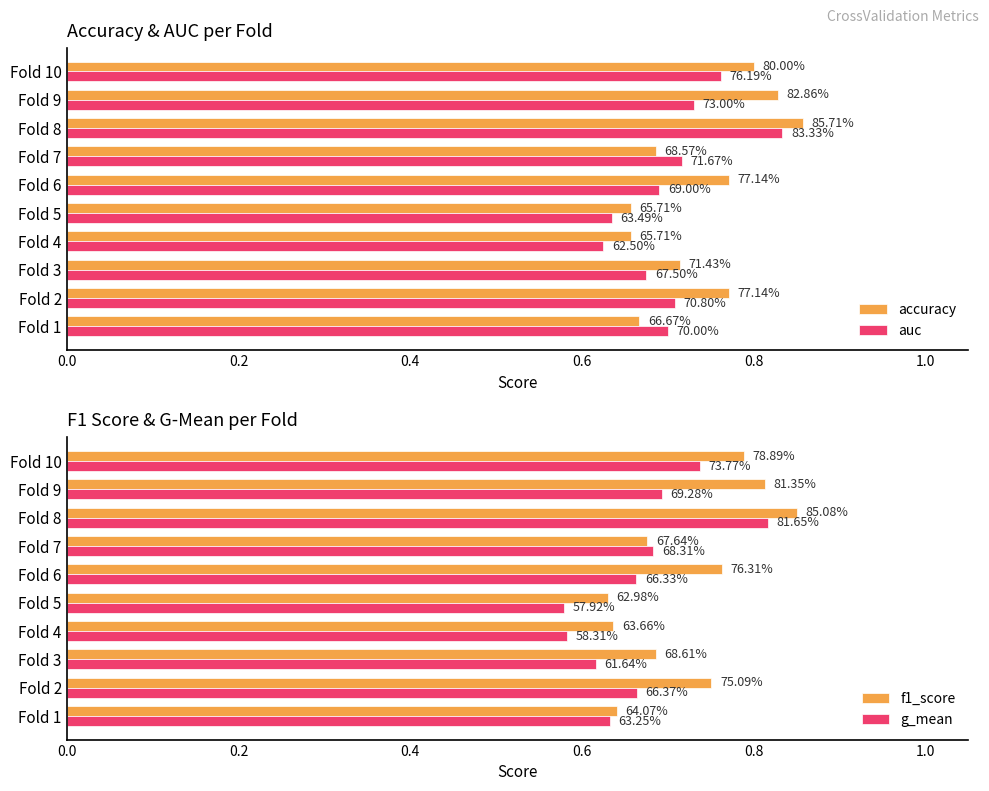

What position from the left is 1.0?

6